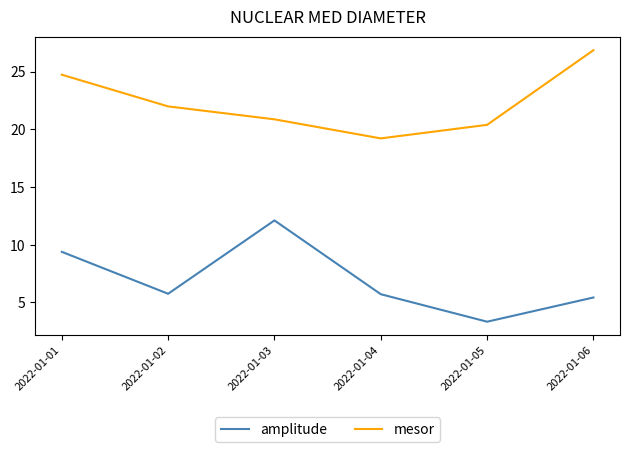

Is the value of mesor at 2022-01-06 greater than the value of amplitude at 2022-01-02?

Yes